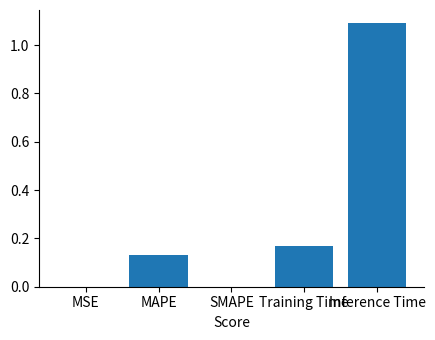

What is the change in value from SMAPE to Training Time?

+0.2